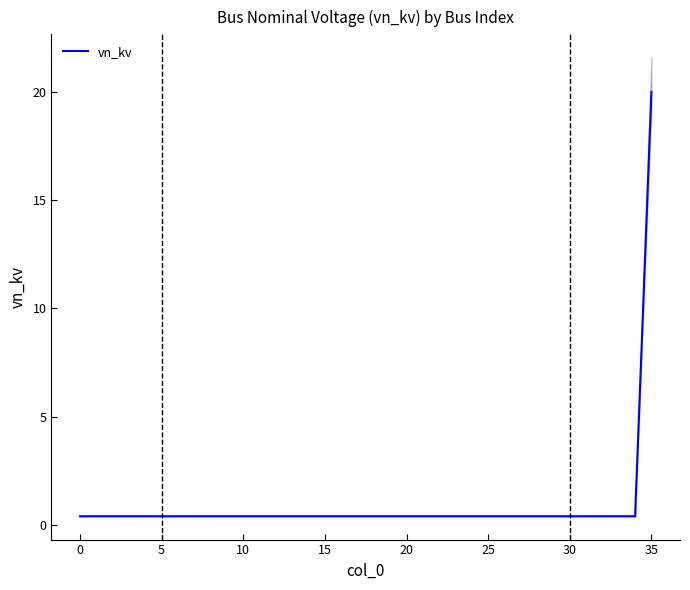

Is it true that the value at 34 is 0.4?

True